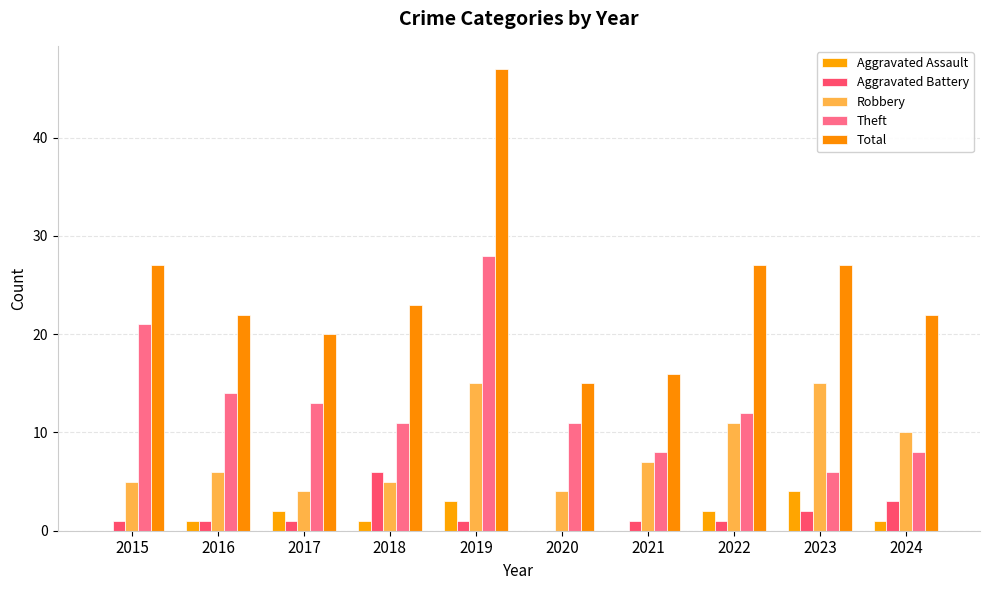

How many groups of bars are there?

10